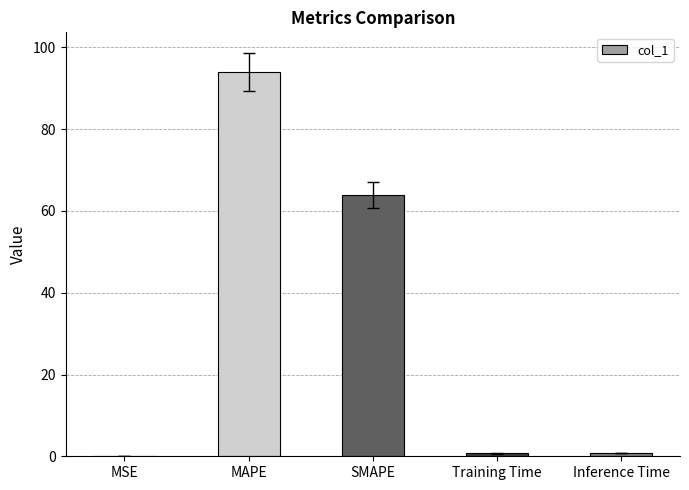

What is the approximate value at MAPE?

94.0